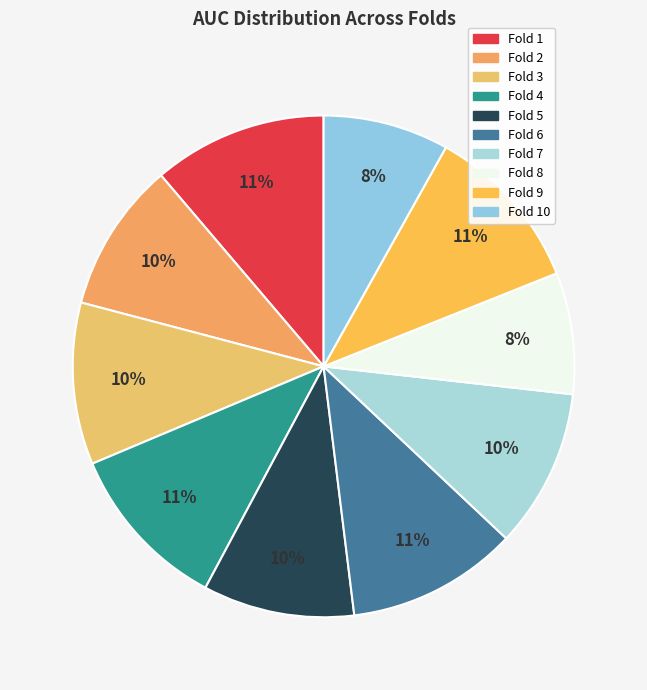

Count the number of slices in the pie.

10